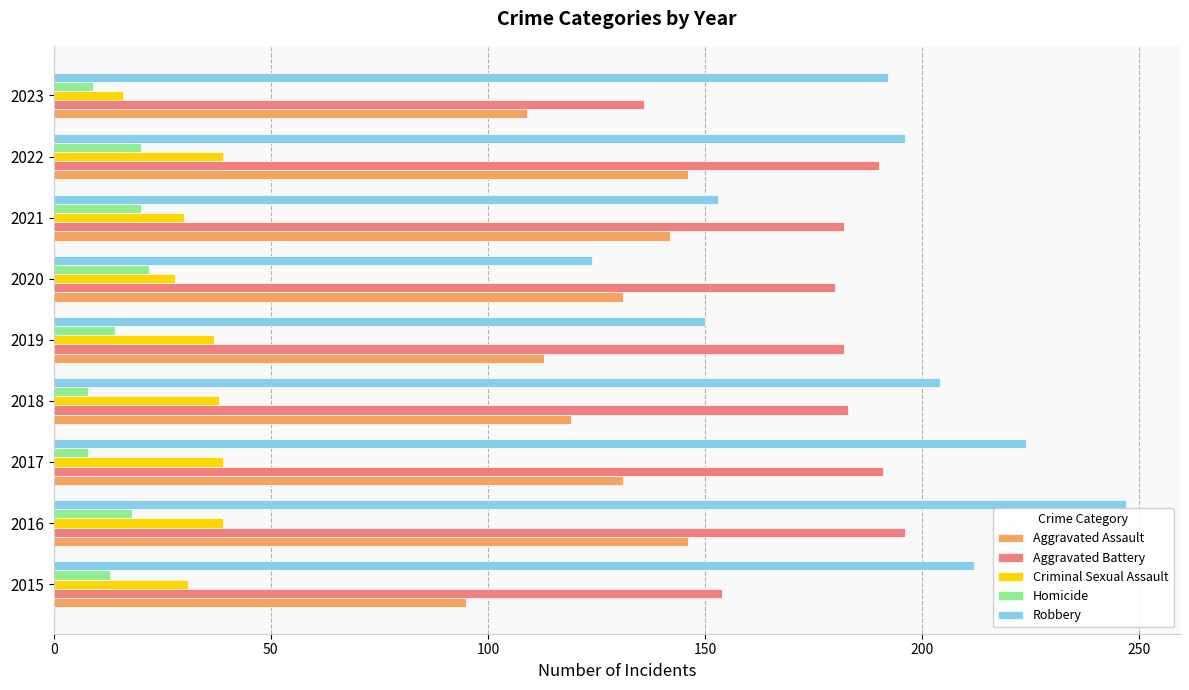

Read the Aggravated Assault value at 2017.

131